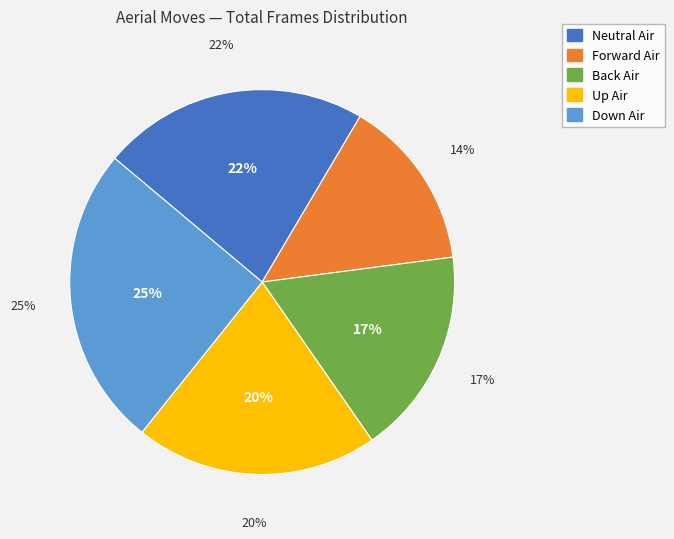

To the nearest percent, what is the combined percentage of Back Air and Forward Air?

32%